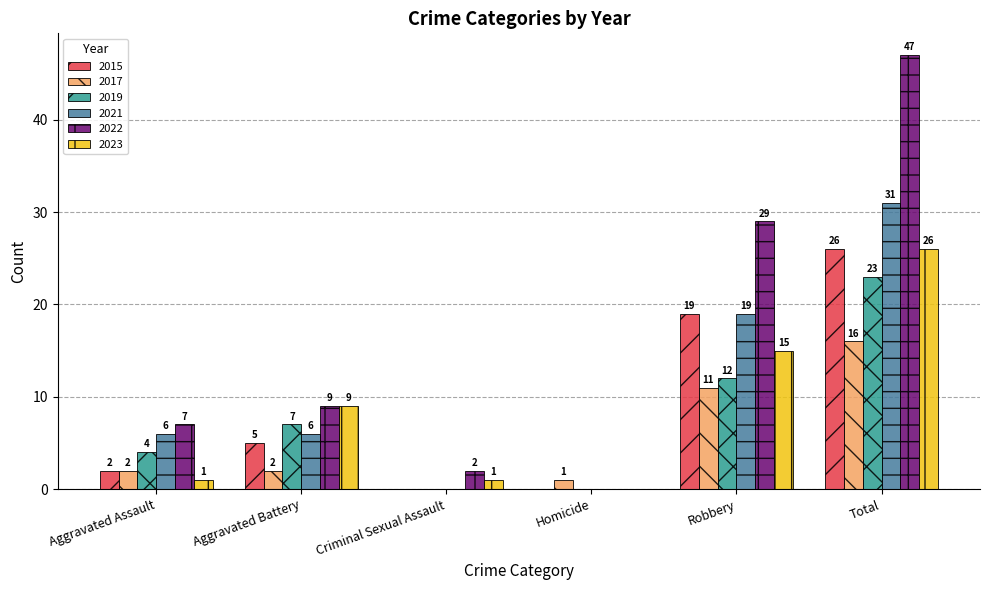

Is it true that 2021 equals -18 at Homicide?

False